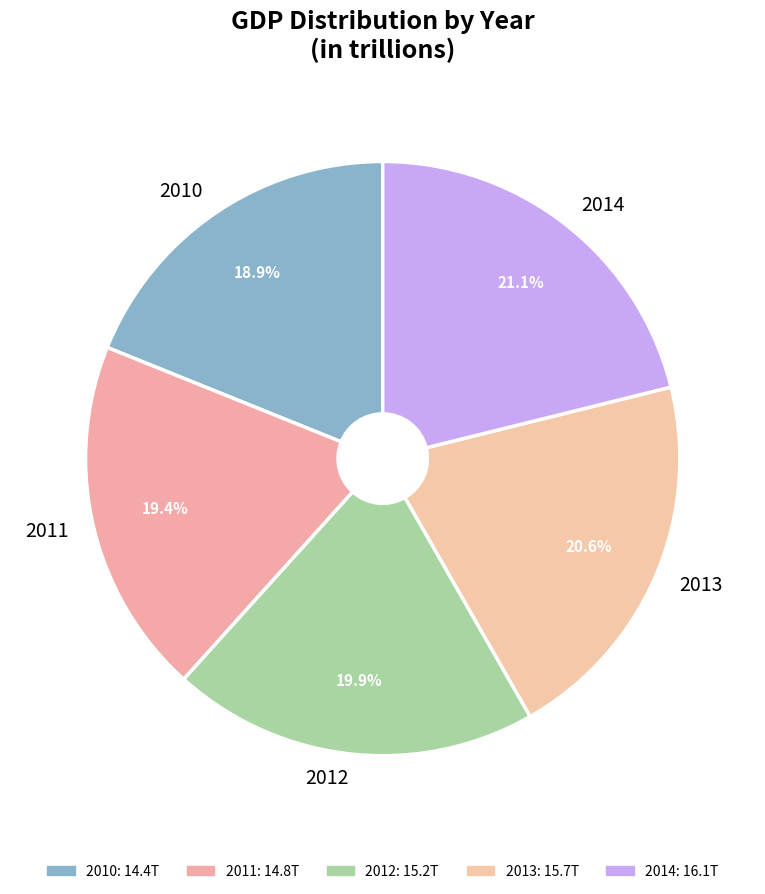

Which slice is the smallest?

2010